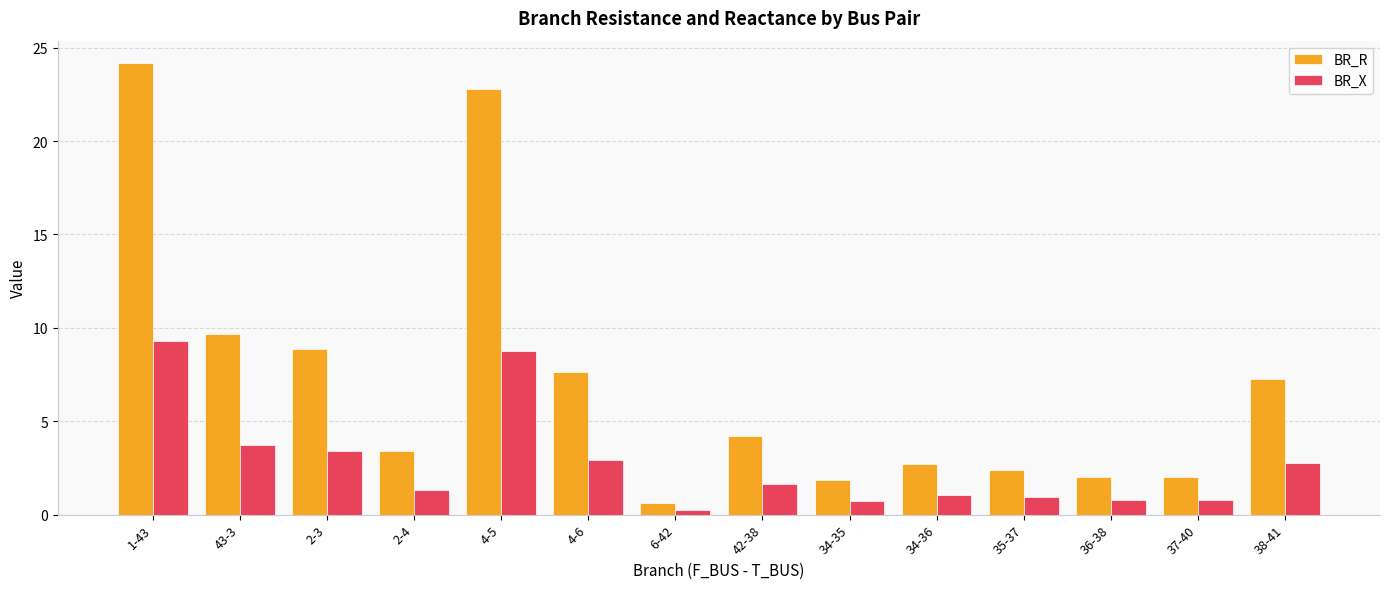

Are the bars grouped side by side (vs. stacked)?

Yes